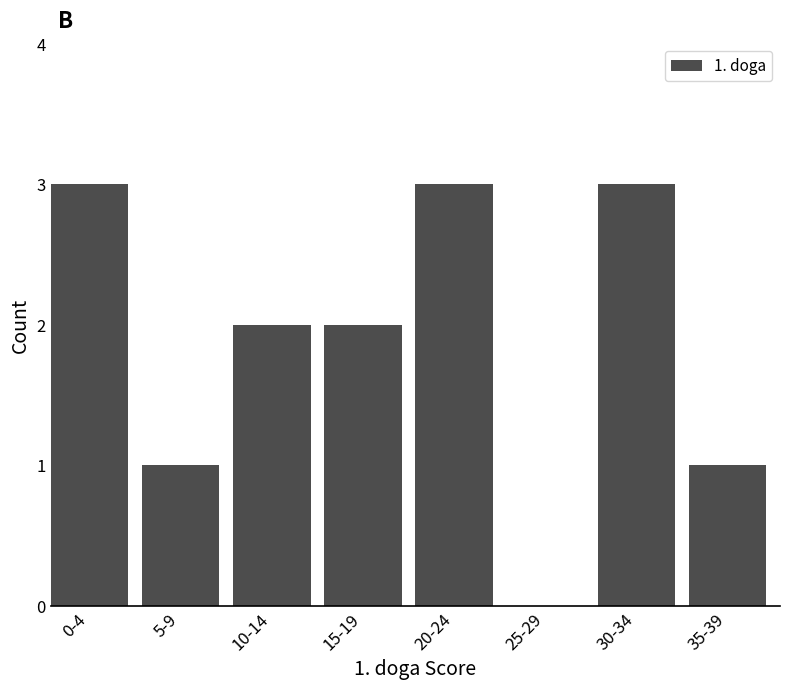

Reading right to left, list all the values displayed in this chart.

35-39=1	30-34=3	25-29=0	20-24=3	15-19=2	10-14=2	5-9=1	0-4=3